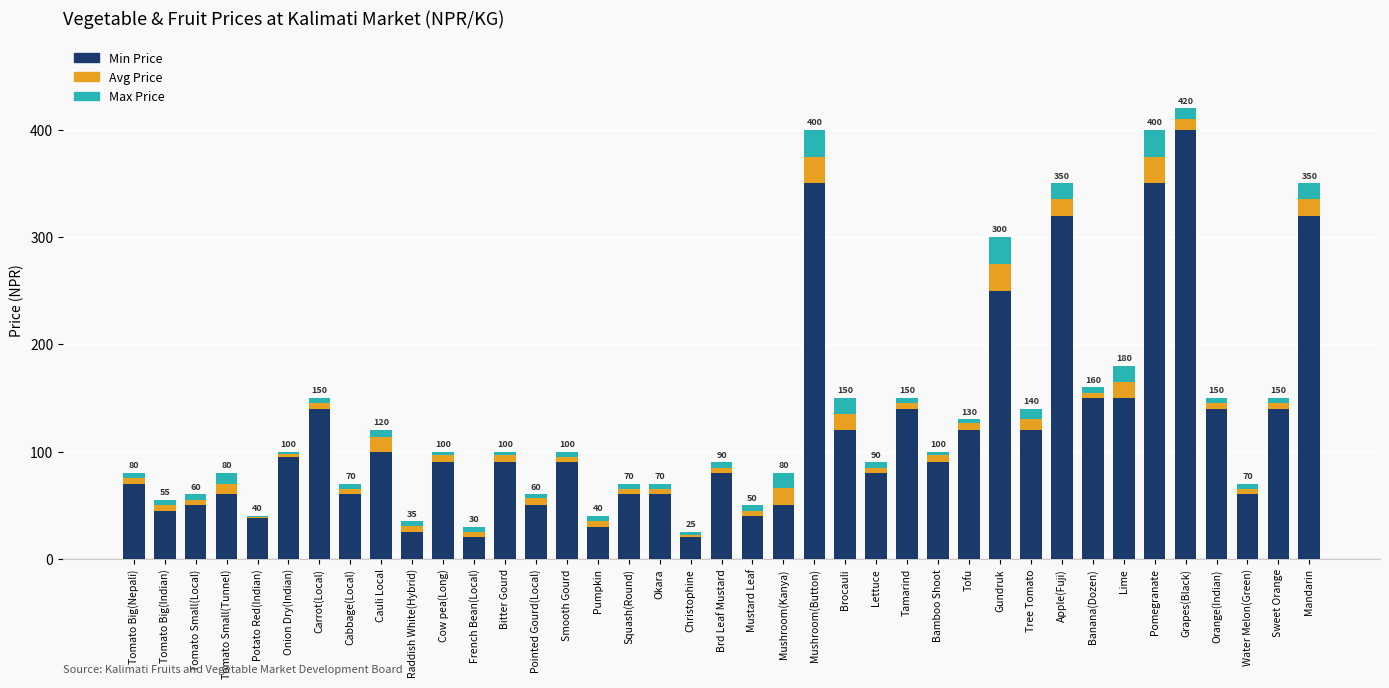

How many distinct data groups are displayed?

3